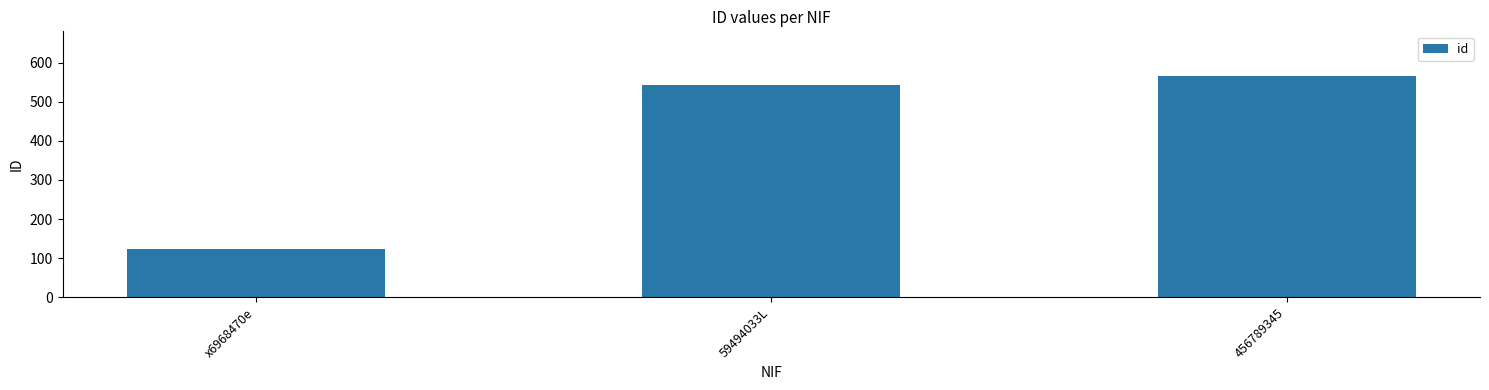

Count the number of data series in this chart.

1